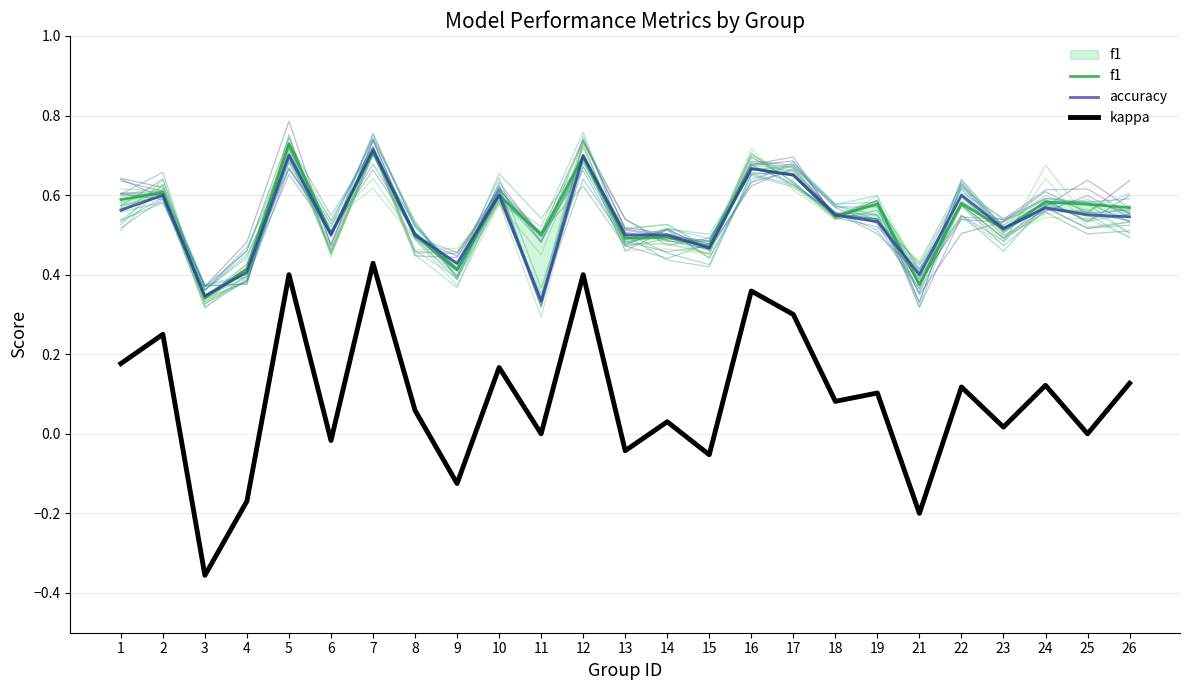

Which series has the largest total across all categories?

f1